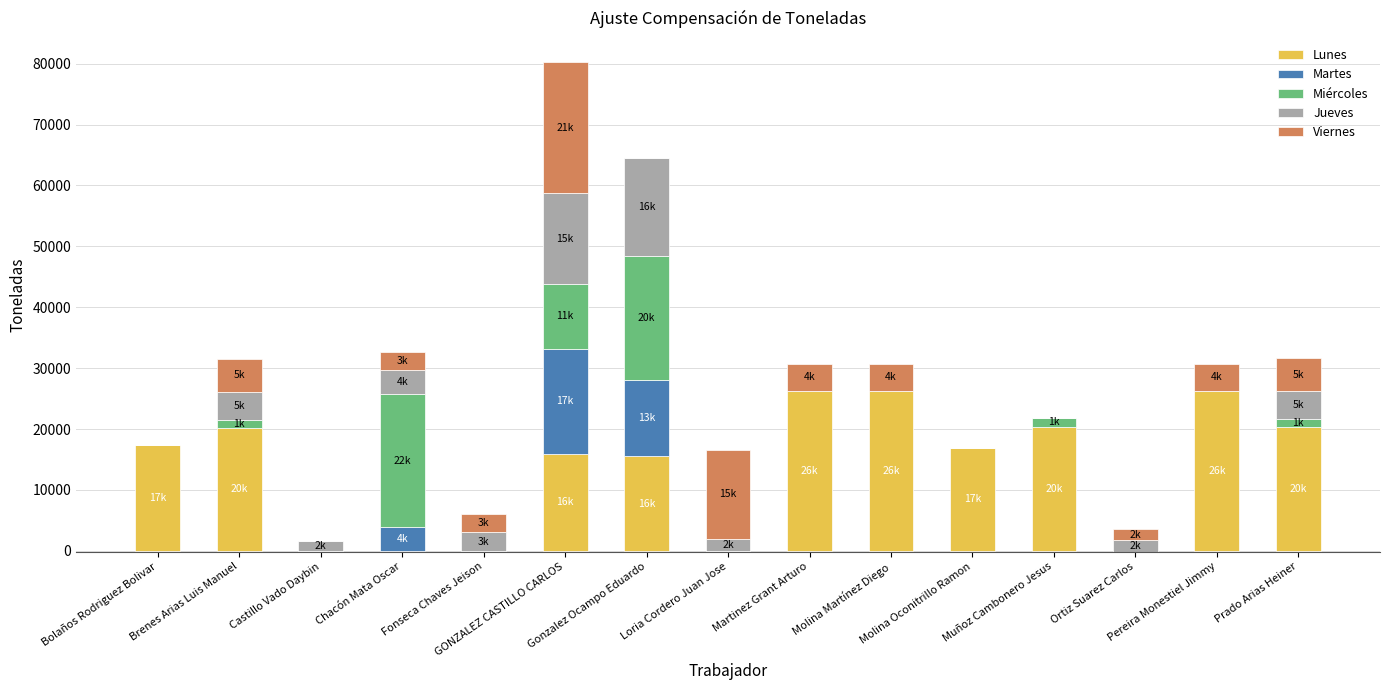

True or false: Jueves has a value of -5522.1 at Muñoz Cambonero Jesus.

False